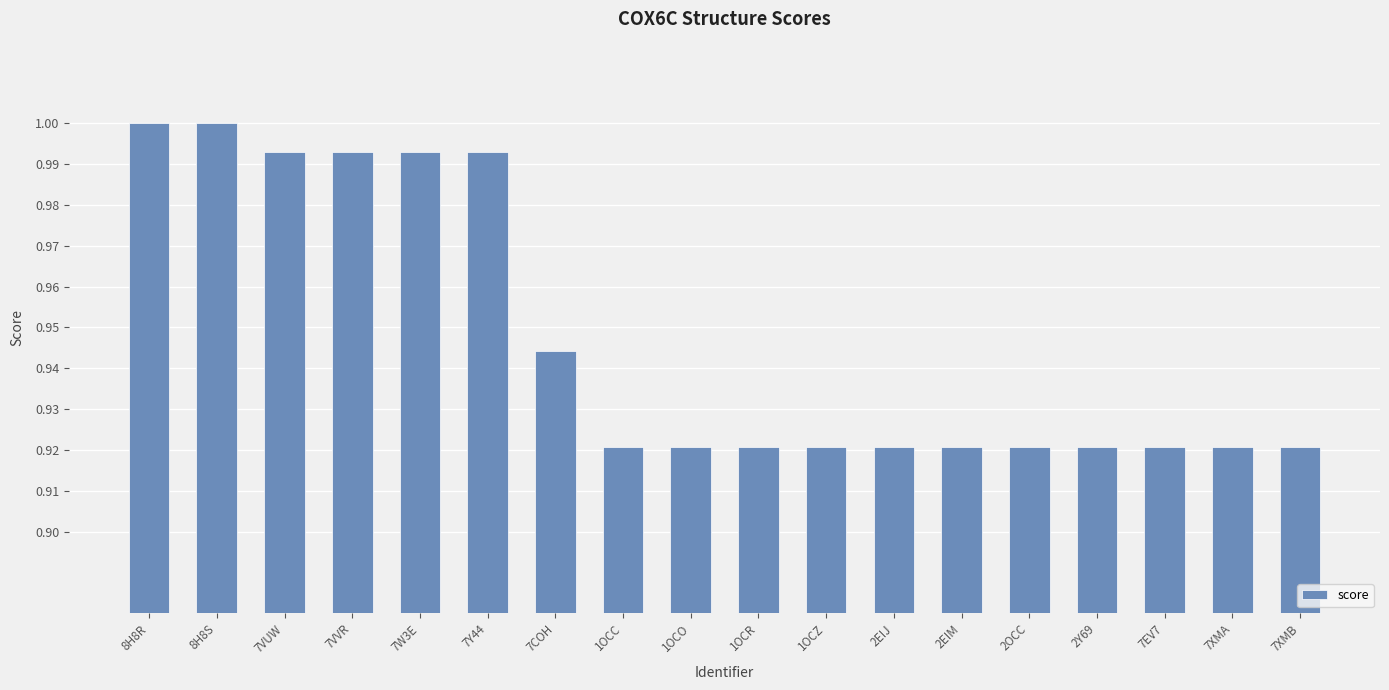

What is the difference between the second highest and minimum values?

0.1